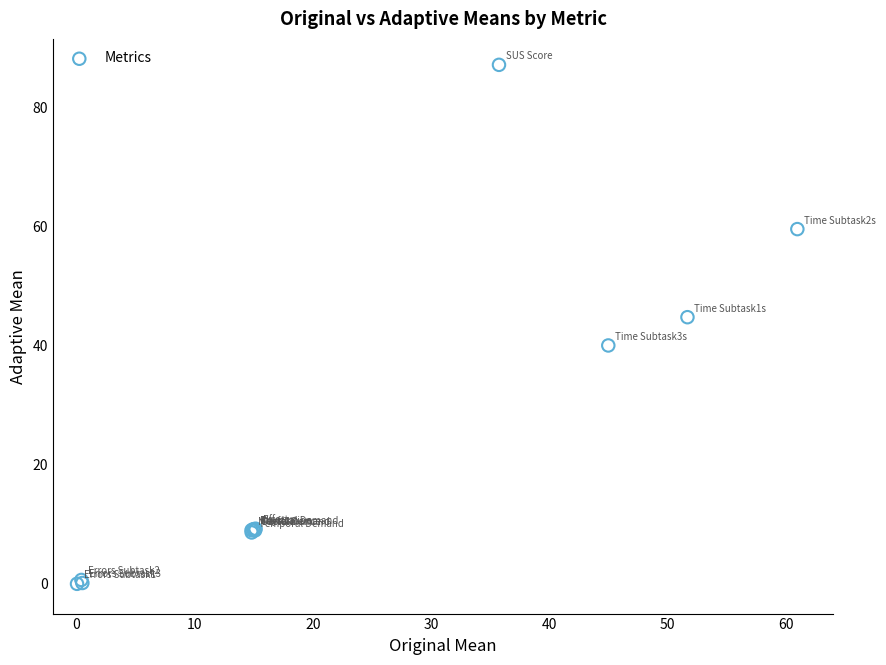

What Y value in the scatter plot is closest to 43?

44.8